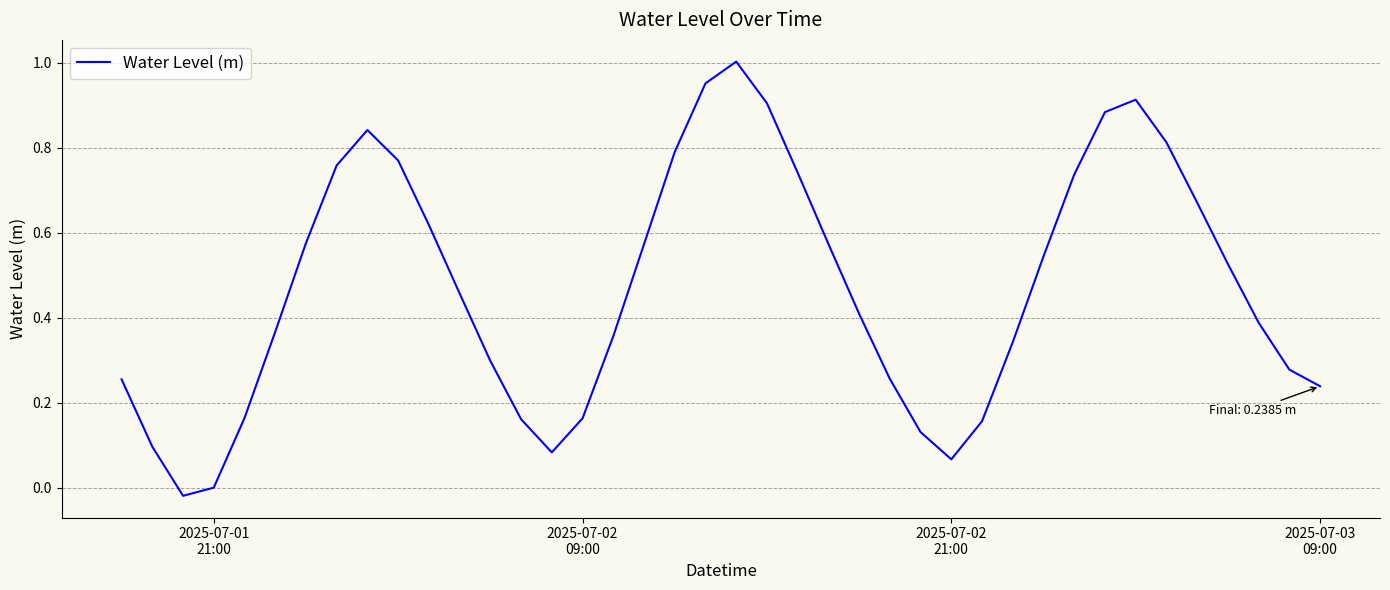

Does the chart display data point markers on the line(s)?

No